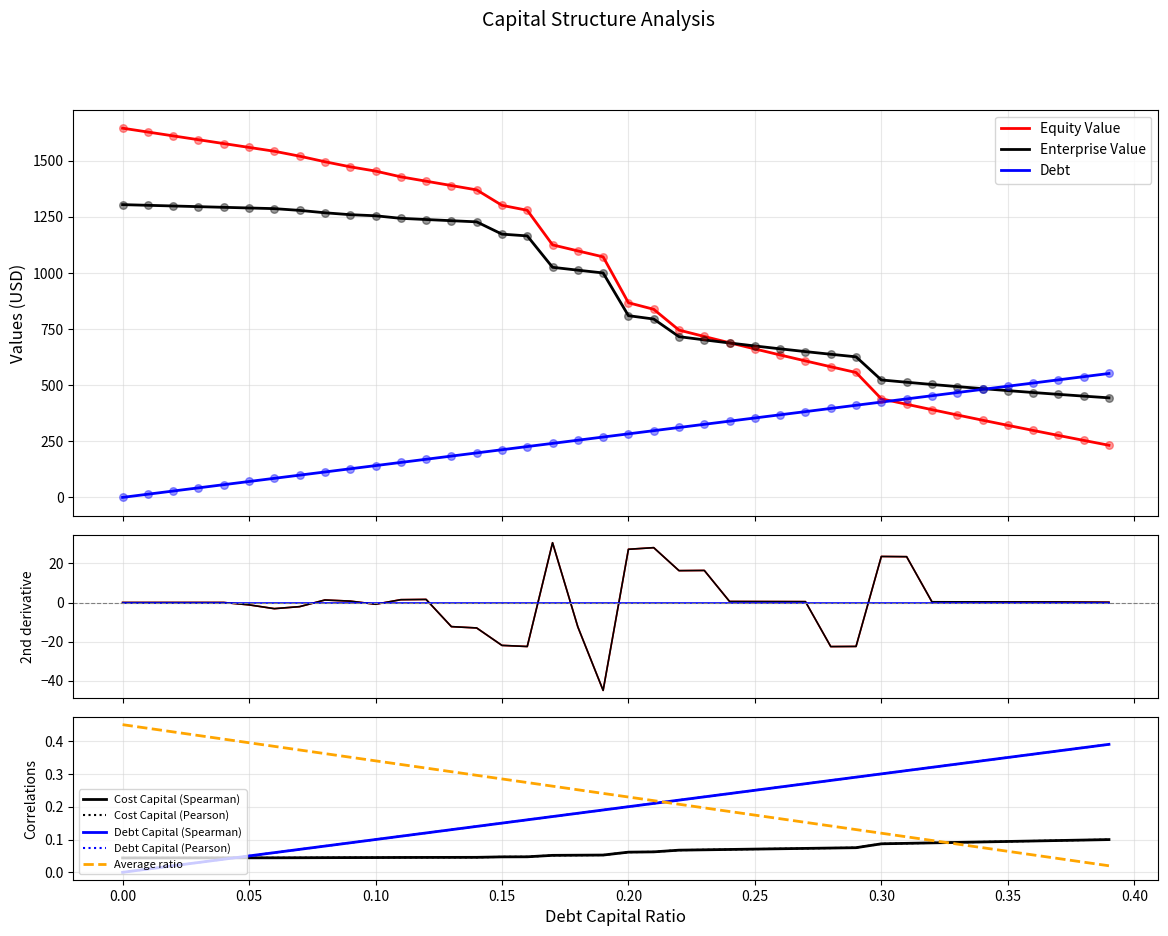

What are all the series names shown in the legend?

debt_capital, cost_capital, equity_value, enterprise_value, debt